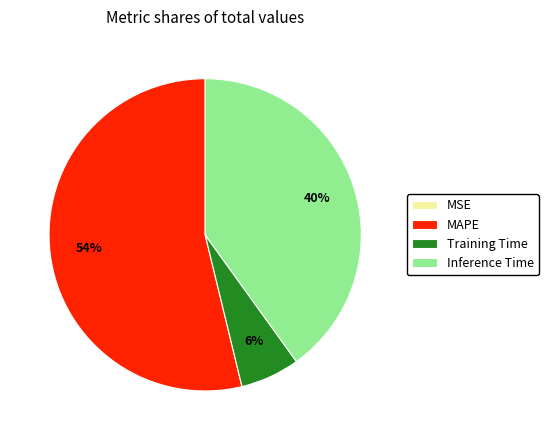

Is it true that MAPE is 54% of the pie?

True